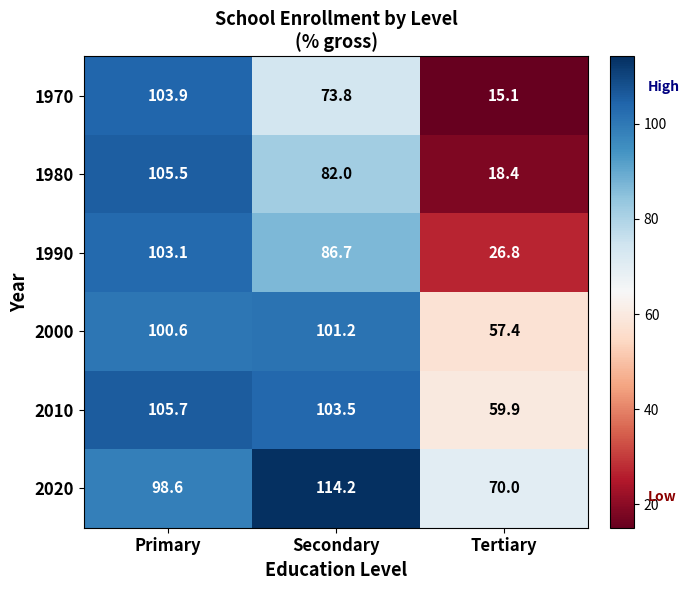

The value of 1980 at Tertiary is 18.4. True or false?

True